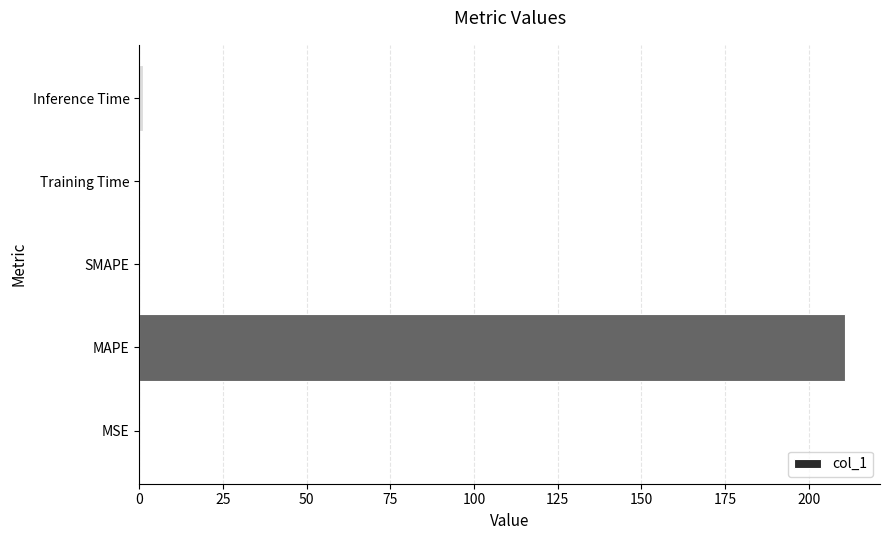

Is it true that the value at MSE is 0.0?

True